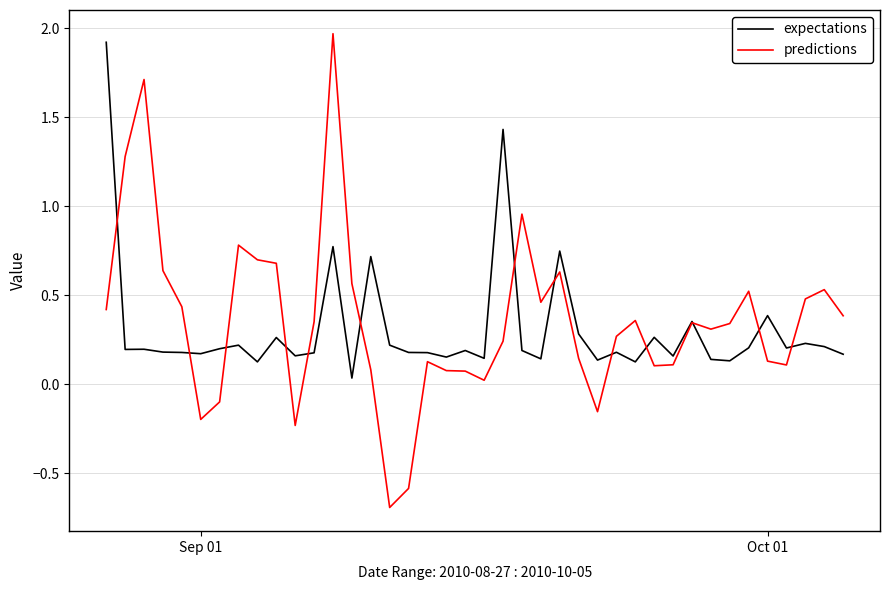

What are all the series names shown in the legend?

expectations, predictions